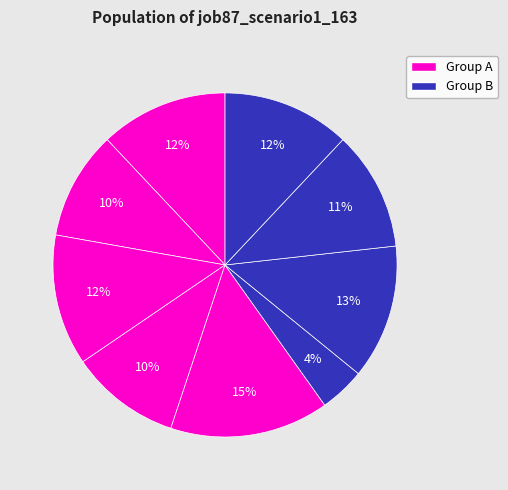

Does any single category account for the majority?

No